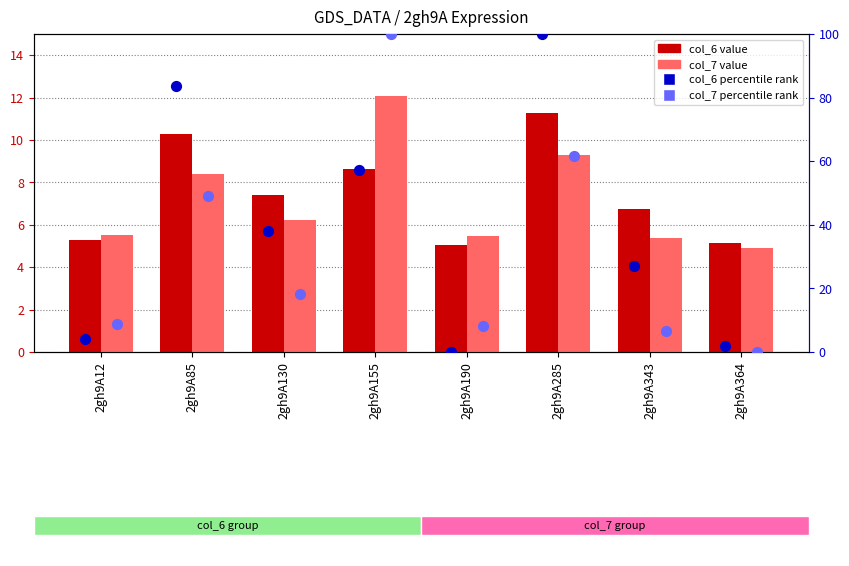

Which series has the widest spread of Y values?

col_6 percentile